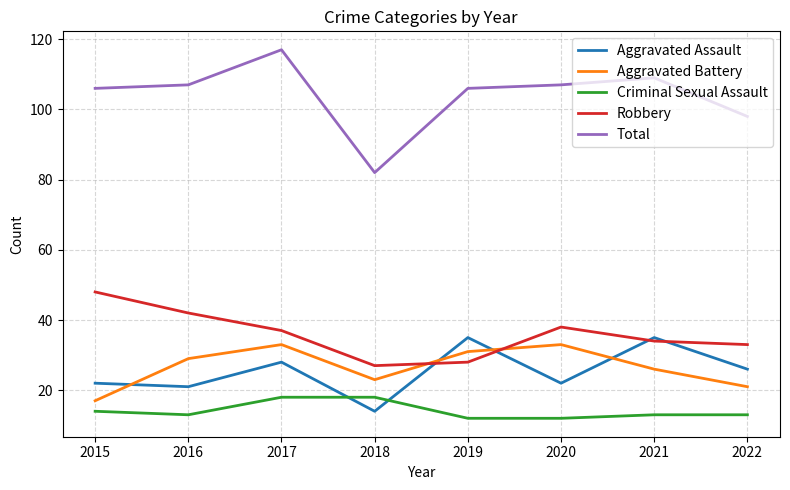

Reading left to right, extract all data points from this chart.

Aggravated Assault: 2015=22	2016=21	2017=28	2018=14	2019=35	2020=22	2021=35	2022=26
Aggravated Battery: 2015=17	2016=29	2017=33	2018=23	2019=31	2020=33	2021=26	2022=21
Criminal Sexual Assault: 2015=14	2016=13	2017=18	2018=18	2019=12	2020=12	2021=13	2022=13
Robbery: 2015=48	2016=42	2017=37	2018=27	2019=28	2020=38	2021=34	2022=33
Total: 2015=106	2016=107	2017=117	2018=82	2019=106	2020=107	2021=109	2022=98